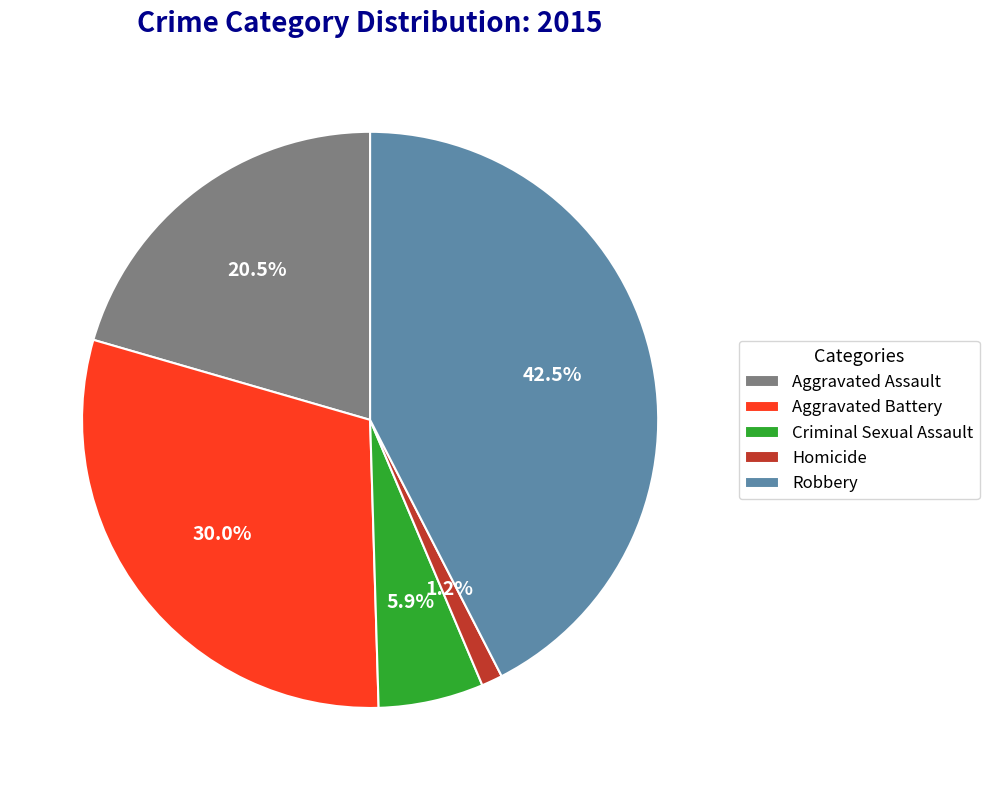

What is the largest slice in the pie chart?

Robbery